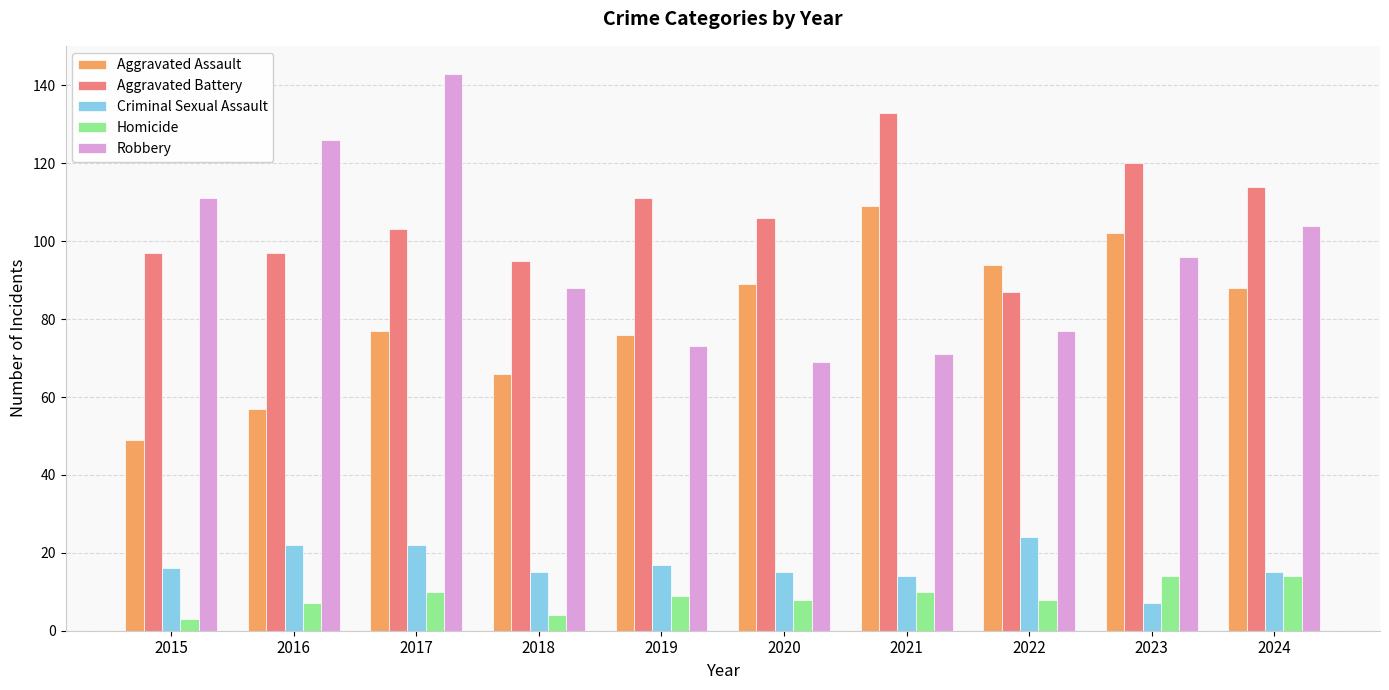

Which series has the largest range (max minus min)?

Robbery